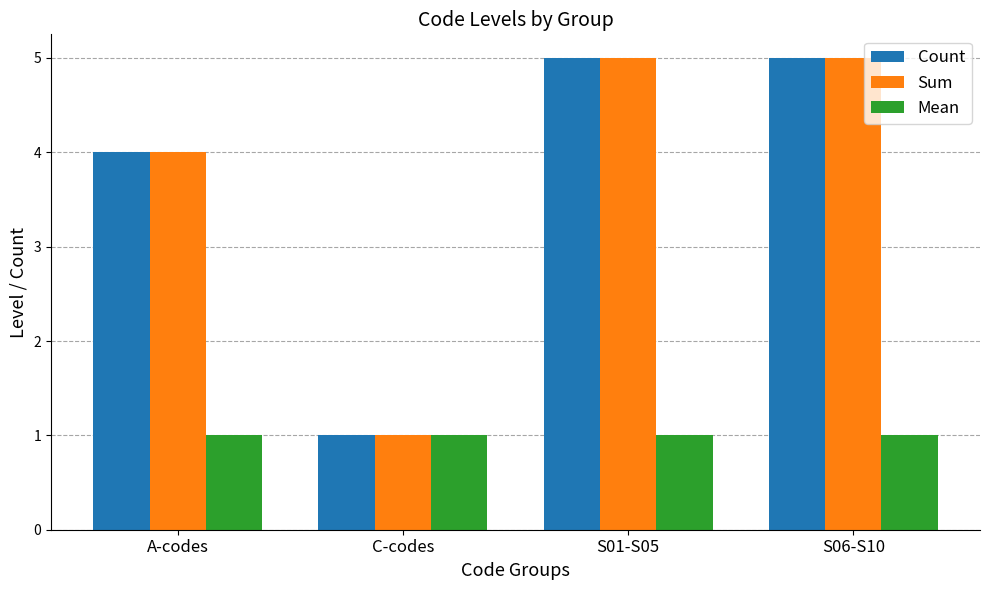

At which label is Sum closest to 3?

A-codes